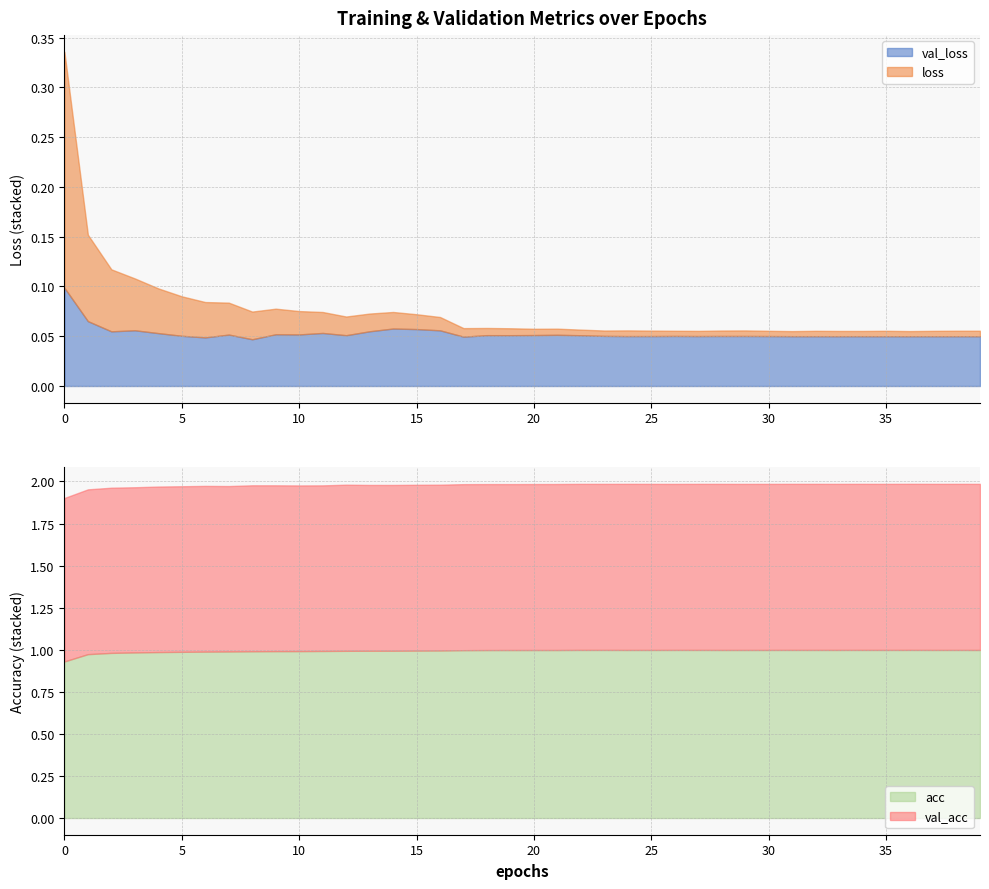

Reading left to right, transcribe all the data shown in this chart.

val_loss: 0.1	0.1	0.1	0.1	0.1	0.1	0.0	0.1	0.0	0.1	0.1	0.1	0.1	0.1	0.1	0.1	0.1	0.0	0.1	0.1	0.1	0.1	0.1	0.1	0.1	0.1	0.1	0.1	0.1	0.1	0.1	0.1	0.1	0.1	0.1	0.1	0.1	0.1	0.1	0.1
loss: 0.2	0.1	0.1	0.1	0.0	0.0	0.0	0.0	0.0	0.0	0.0	0.0	0.0	0.0	0.0	0.0	0.0	0.0	0.0	0.0	0.0	0.0	0.0	0.0	0.0	0.0	0.0	0.0	0.0	0.0	0.0	0.0	0.0	0.0	0.0	0.0	0.0	0.0	0.0	0.0
acc: 0.9	1.0	1.0	1.0	1.0	1.0	1.0	1.0	1.0	1.0	1.0	1.0	1.0	1.0	1.0	1.0	1.0	1.0	1.0	1.0	1.0	1.0	1.0	1.0	1.0	1.0	1.0	1.0	1.0	1.0	1.0	1.0	1.0	1.0	1.0	1.0	1.0	1.0	1.0	1.0
val_acc: 1.0	1.0	1.0	1.0	1.0	1.0	1.0	1.0	1.0	1.0	1.0	1.0	1.0	1.0	1.0	1.0	1.0	1.0	1.0	1.0	1.0	1.0	1.0	1.0	1.0	1.0	1.0	1.0	1.0	1.0	1.0	1.0	1.0	1.0	1.0	1.0	1.0	1.0	1.0	1.0